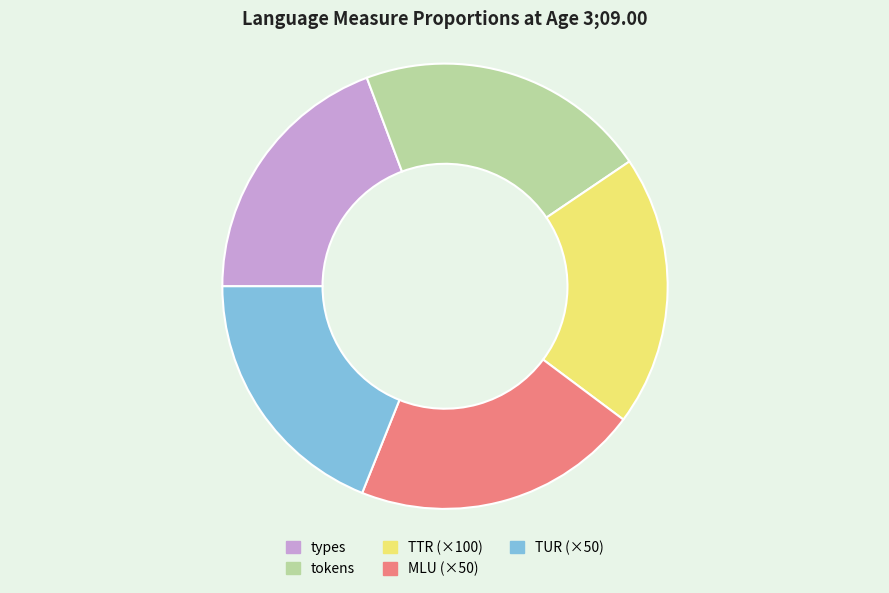

Which has a higher value, tokens or TUR (×50)?

tokens